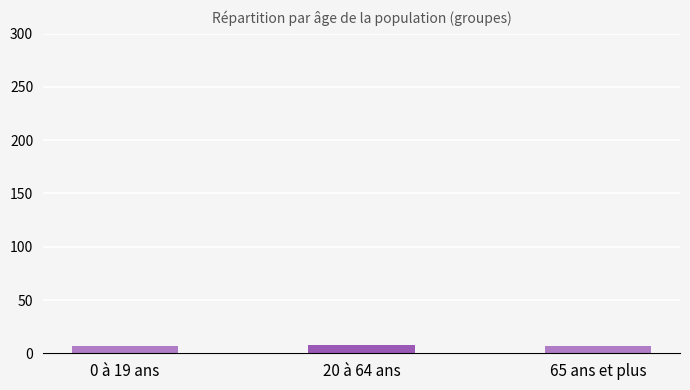

Approximately how many times larger is the value at 20 à 64 ans compared to 65 ans et plus?

1.1